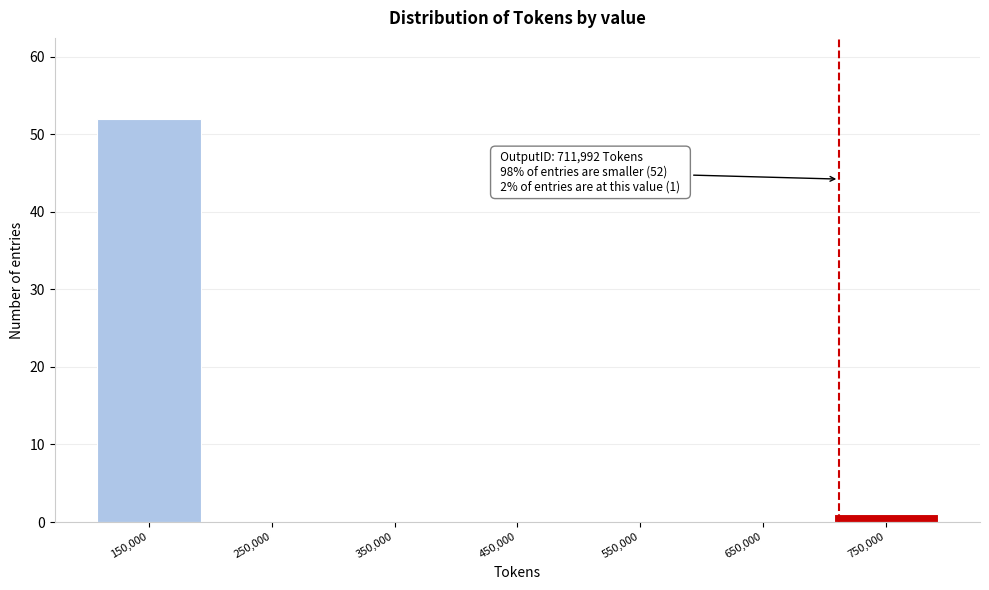

Which range on the x-axis has the tallest bar?

100000 to 200000